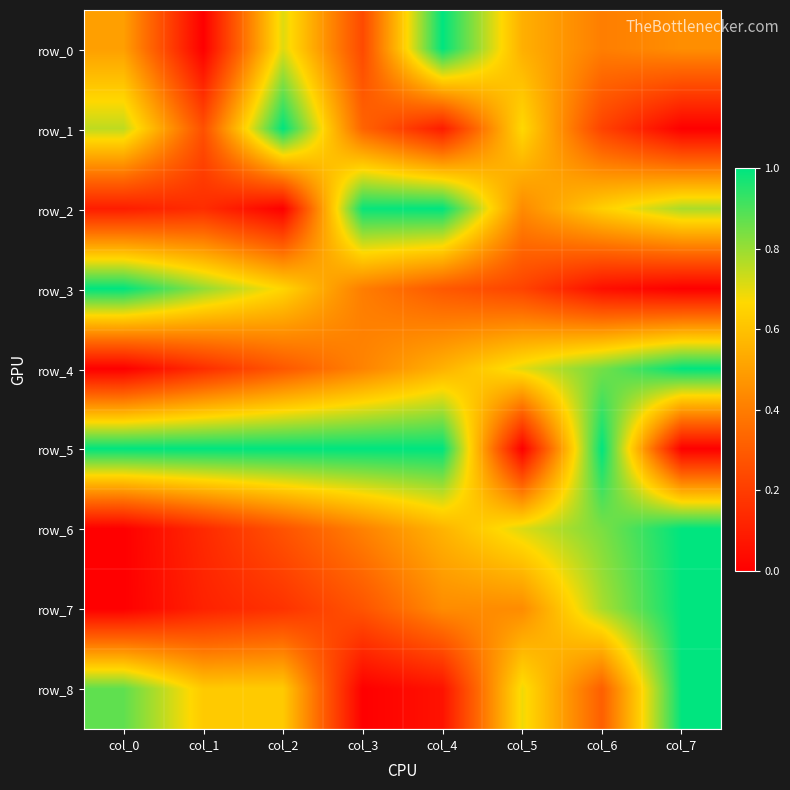

Is the value of row_6 at col_1 greater than the value of row_3 at col_1?

No